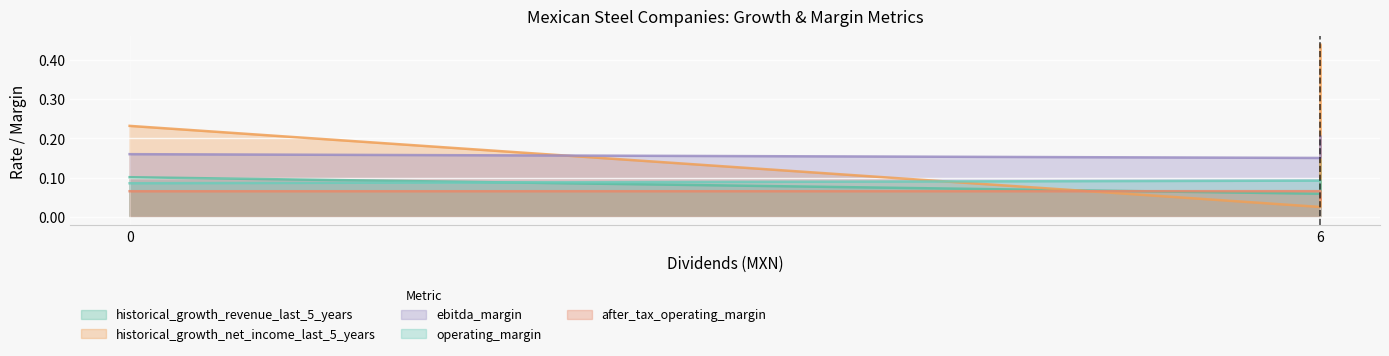

What is the sum of all operating_margin values?

0.2